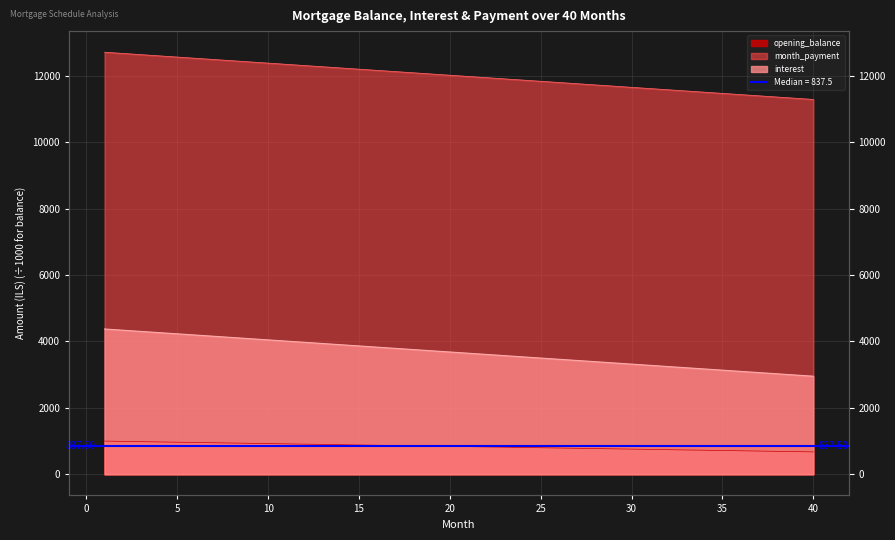

List the series in order of their peak value, highest first.

month_payment, opening_balance, interest